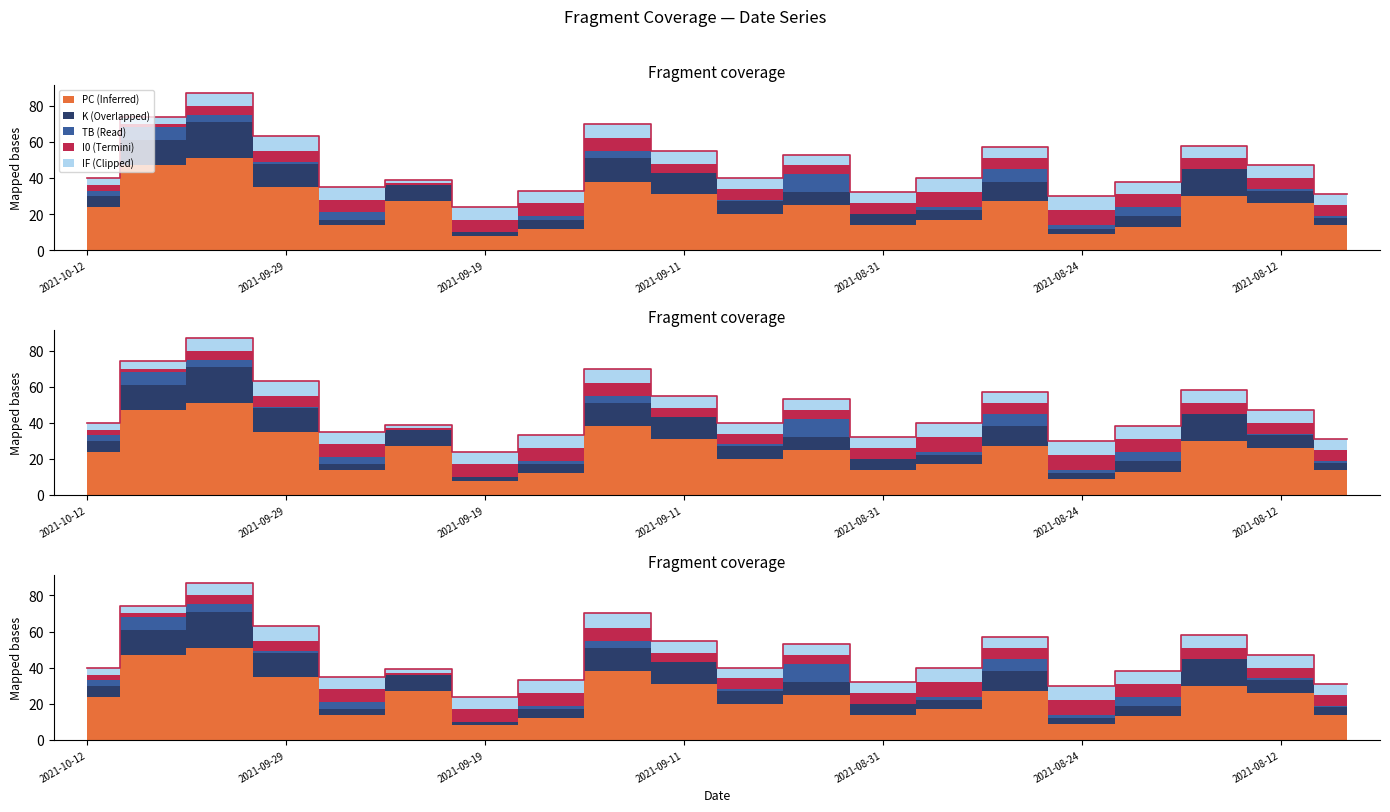

The value at 2021-09-19 is 41. True or false?

False